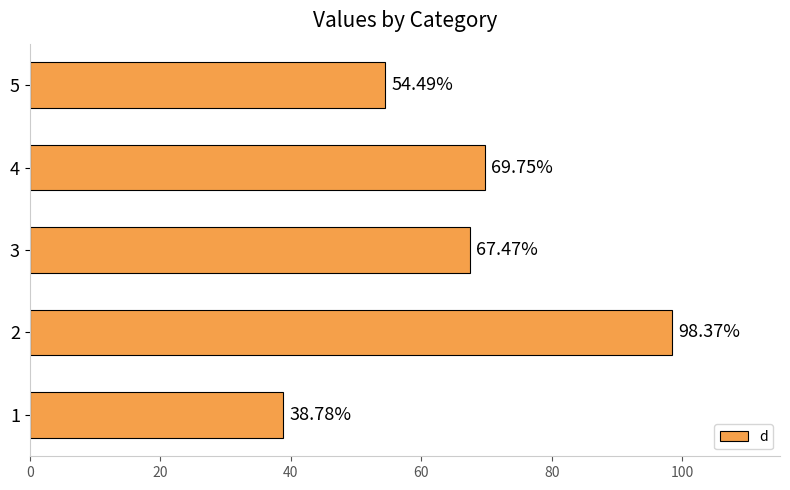

How many values are below 67?

2